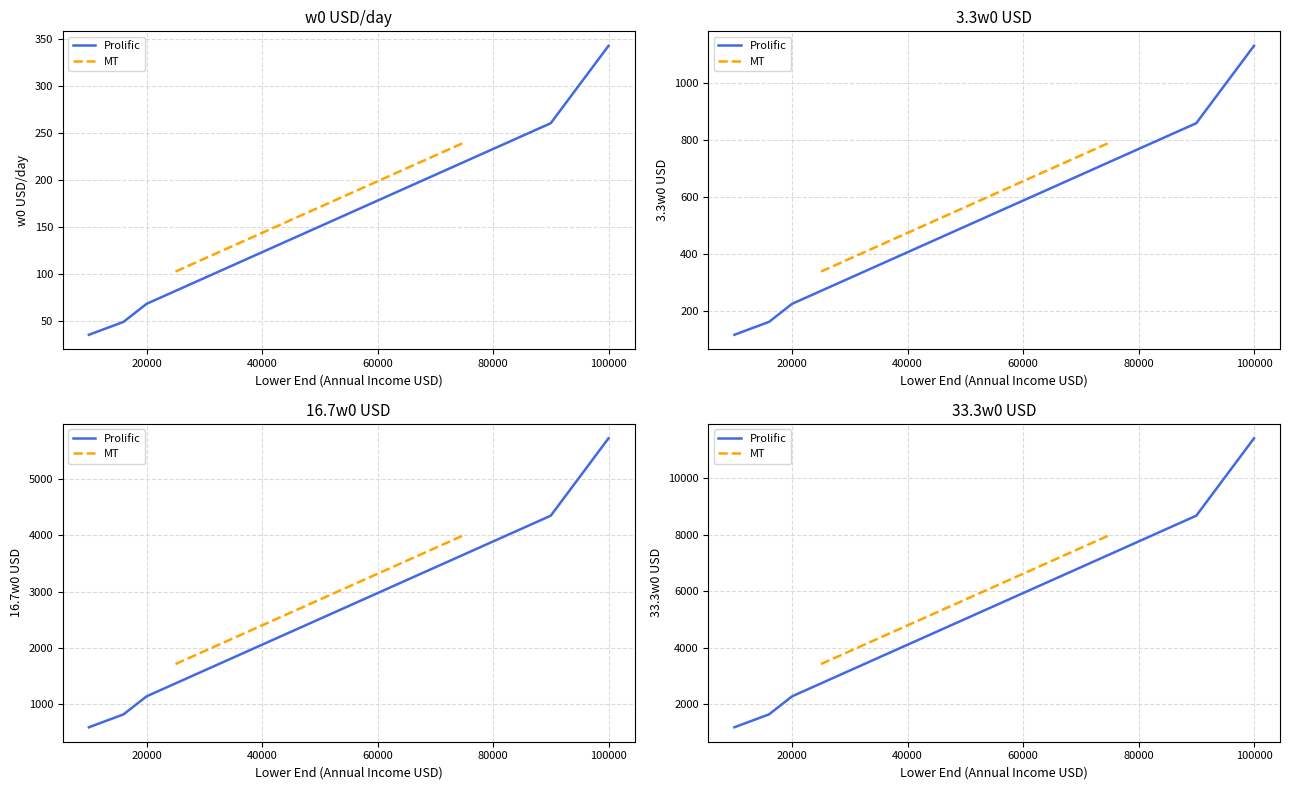

At which category does the chart reach its minimum across all series?

10000